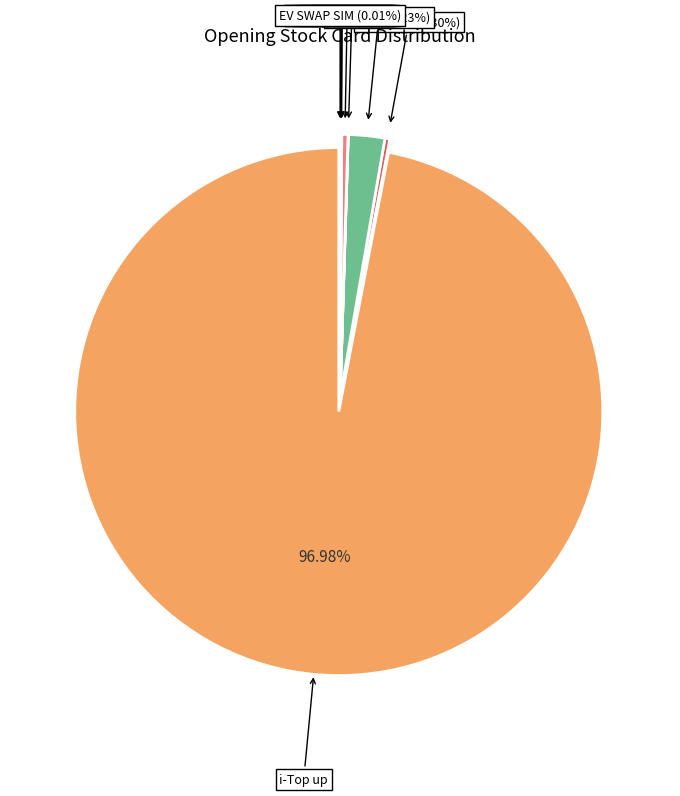

What is the majority slice?

i-Top up